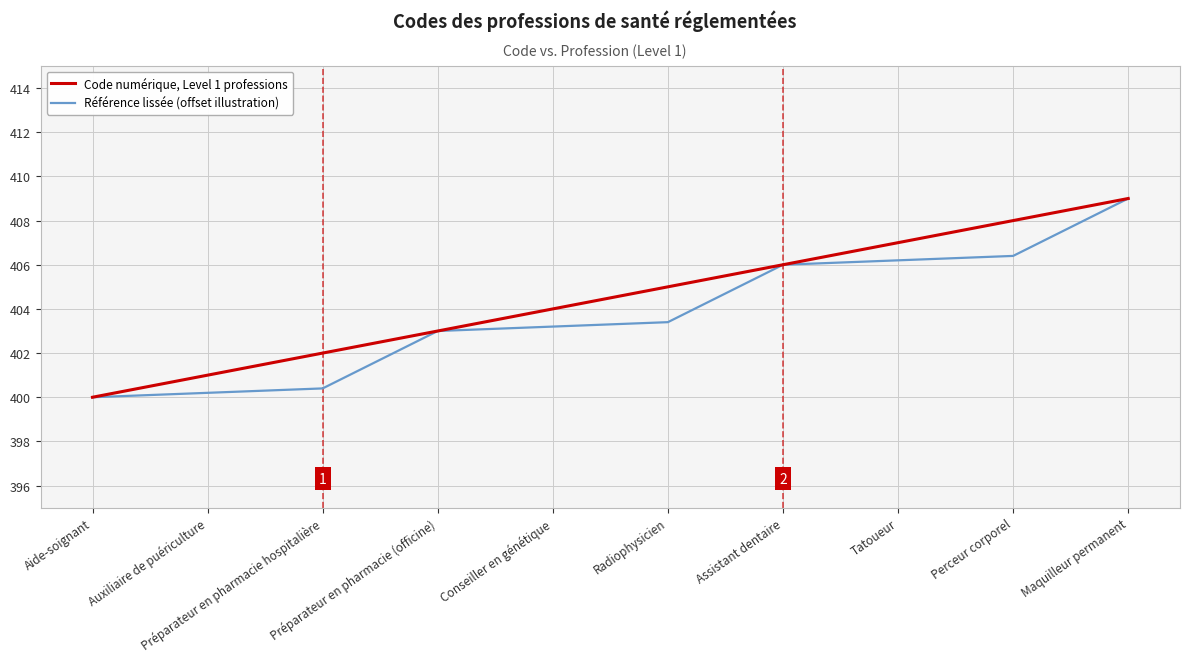

The value of Référence lissée (offset illustration) at Préparateur en pharmacie (officine) is 403.0. True or false?

True